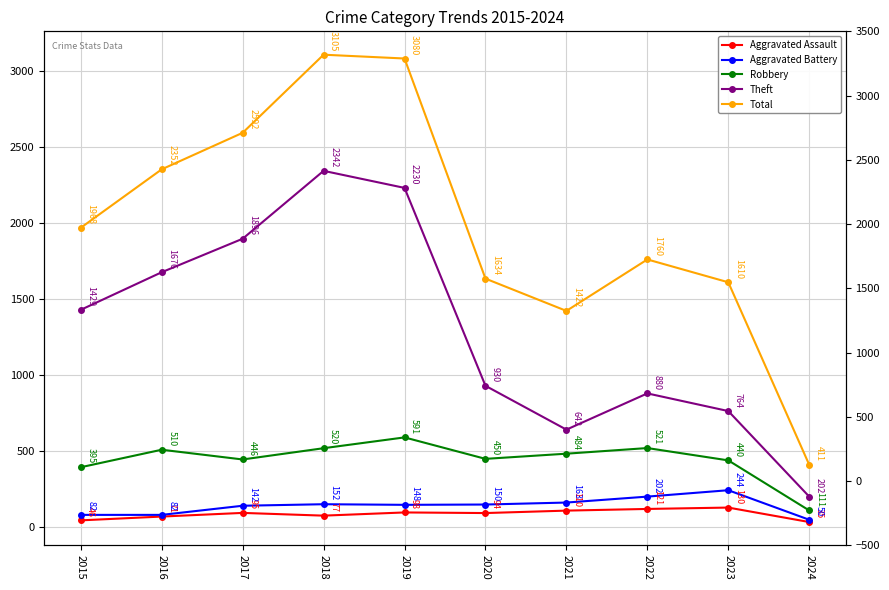

What is the maximum value for Aggravated Battery?

244